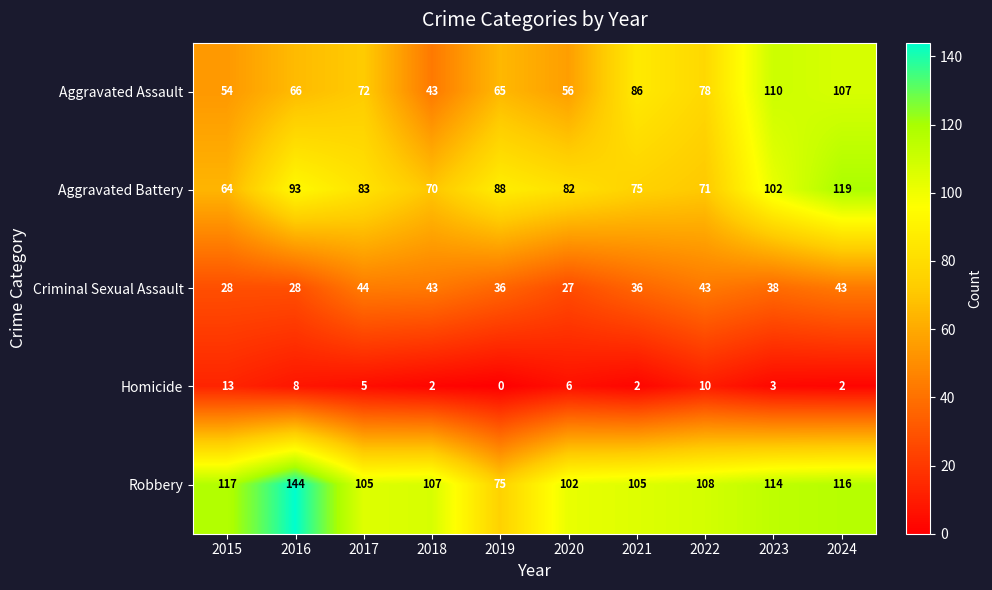

What is the difference between the second highest and minimum values in the Aggravated Battery series?

38